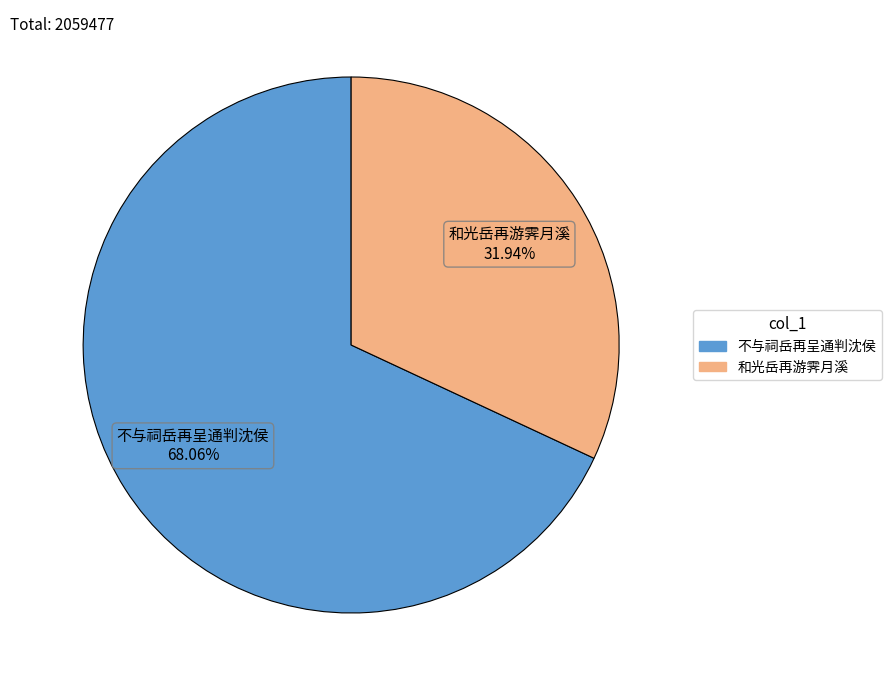

Does any single category account for the majority?

Yes